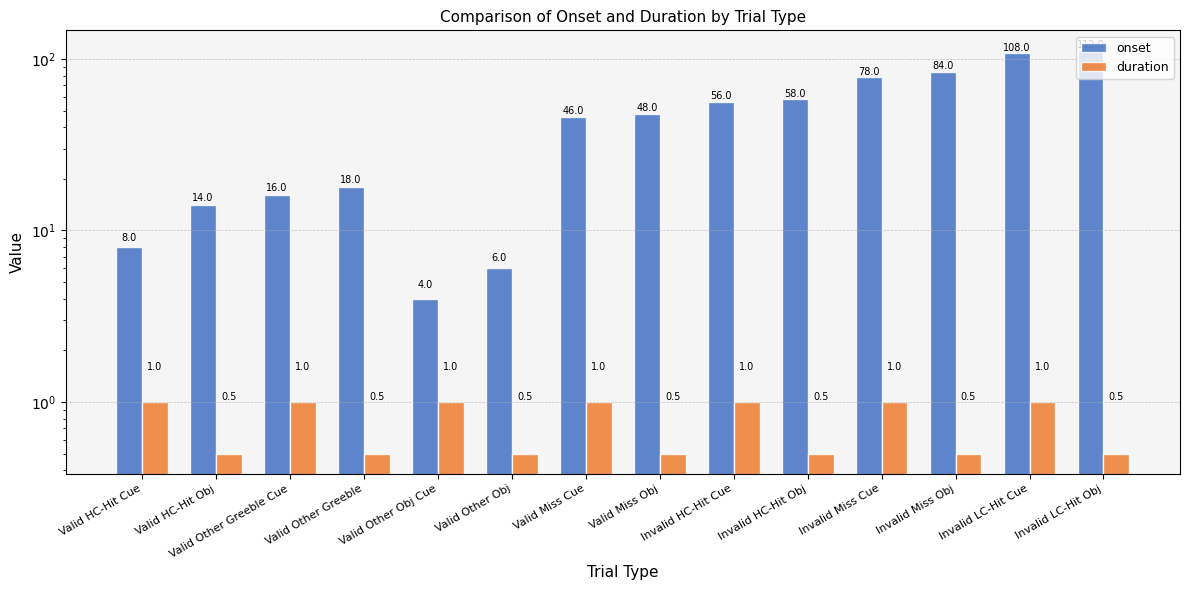

What is the difference between the maximum and minimum values in the duration series?

0.5